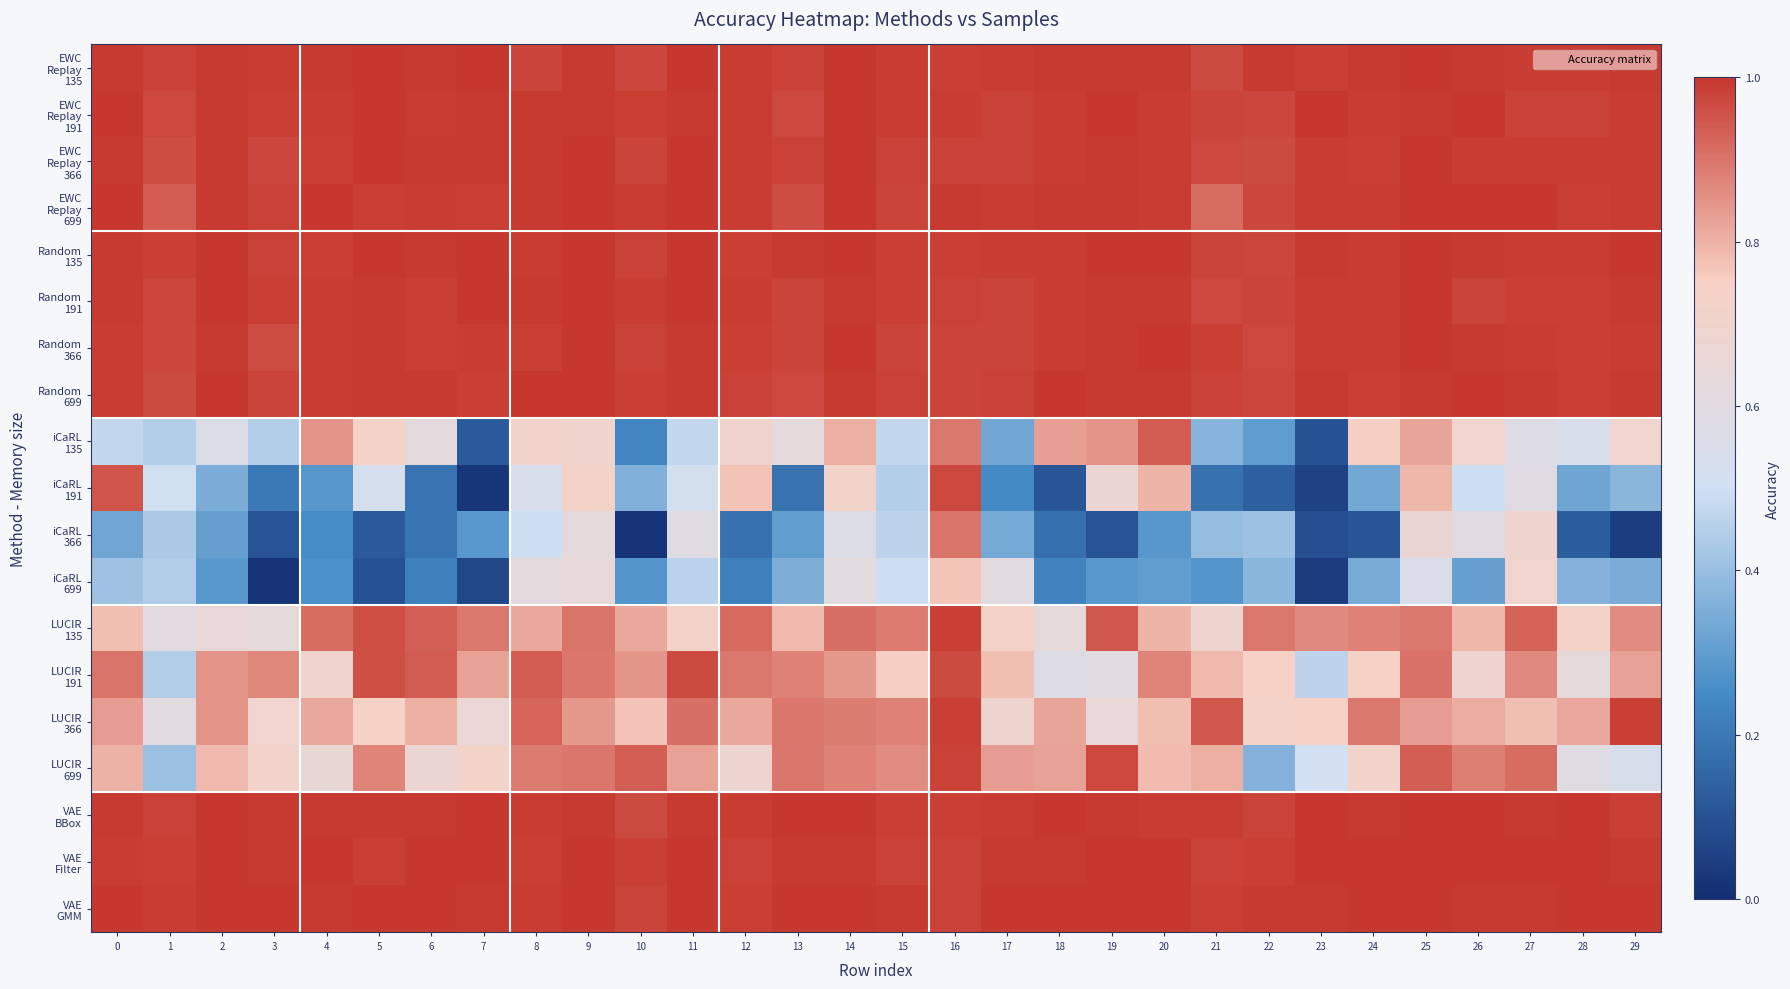

Which has a higher value, 27 or 13?

27